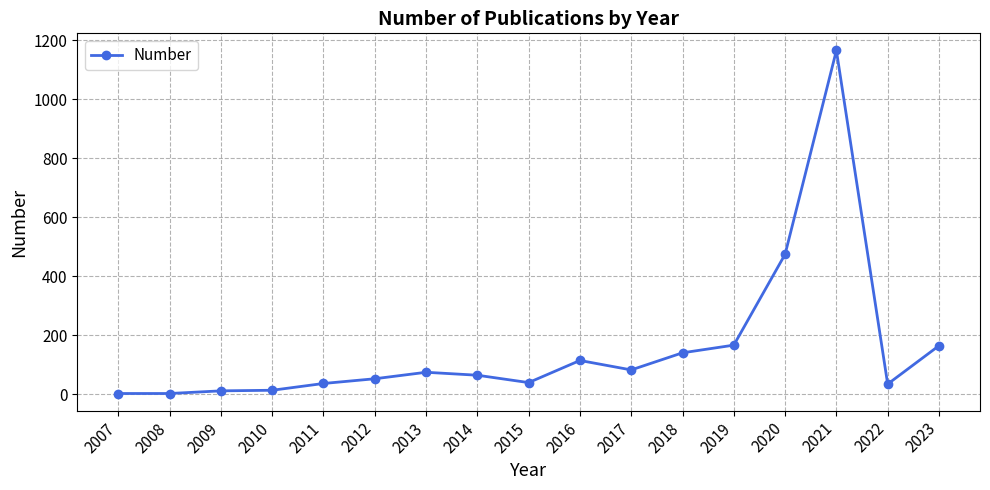

True or false: there are more than 2 points higher than both neighbors.

True